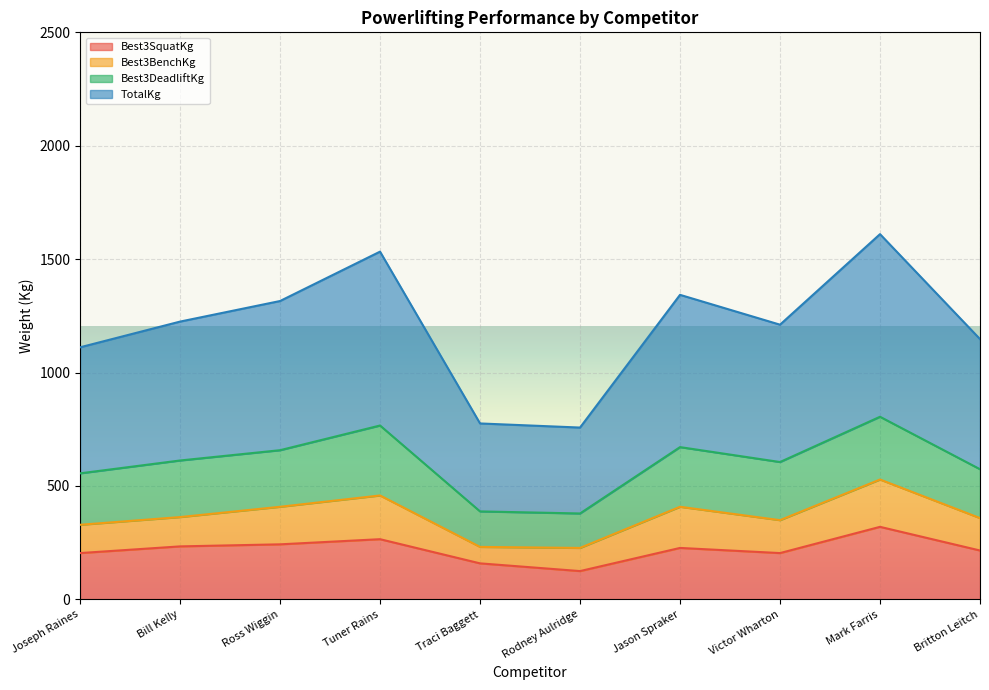

How many data points in TotalKg are less than 1224?

5